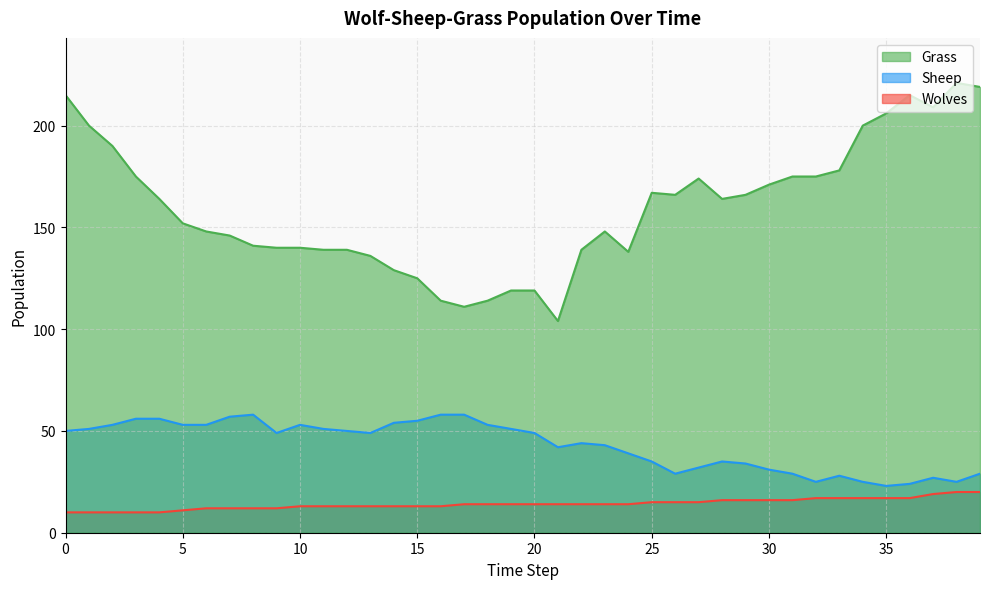

True or false: Sheep and Grass cross at least once.

False